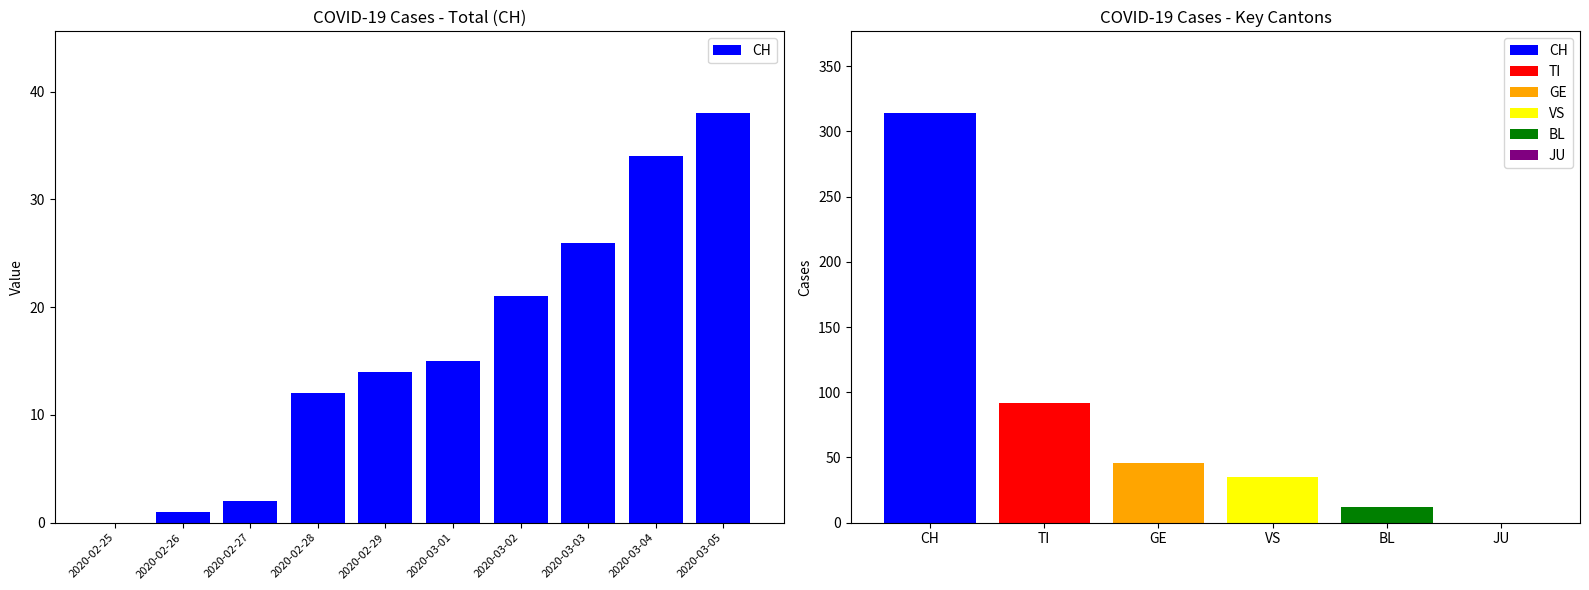

What is the label of the 2nd bar from the right?

2020-03-04